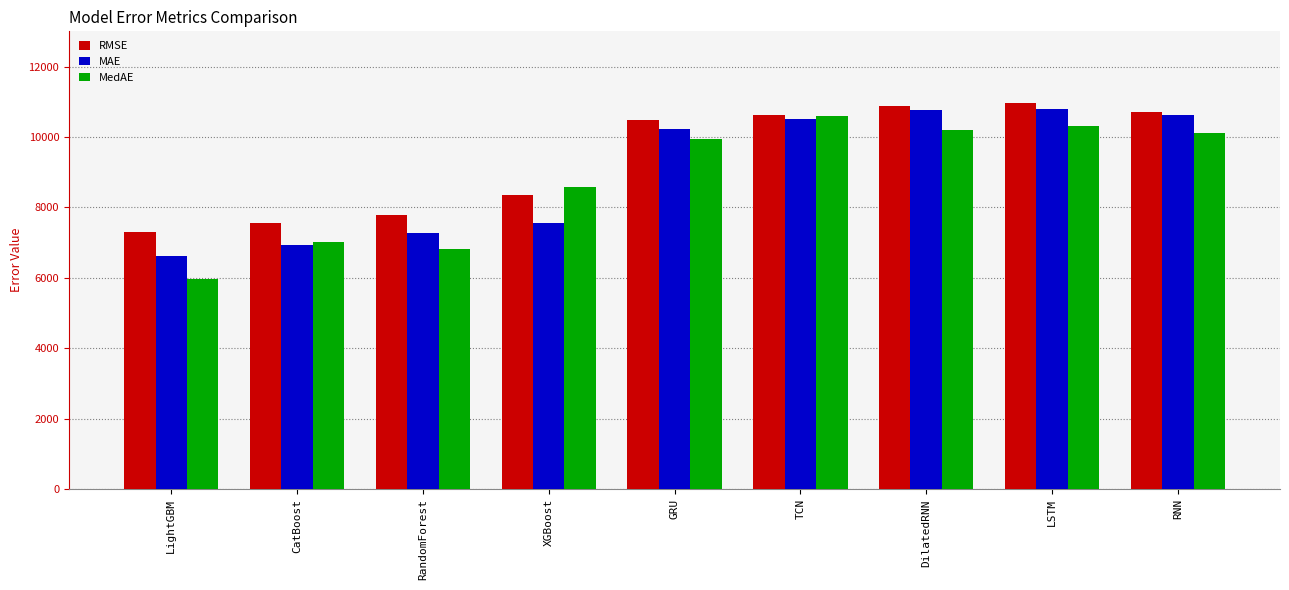

What is the difference between the second highest and second lowest values in the RMSE series?

3302.0